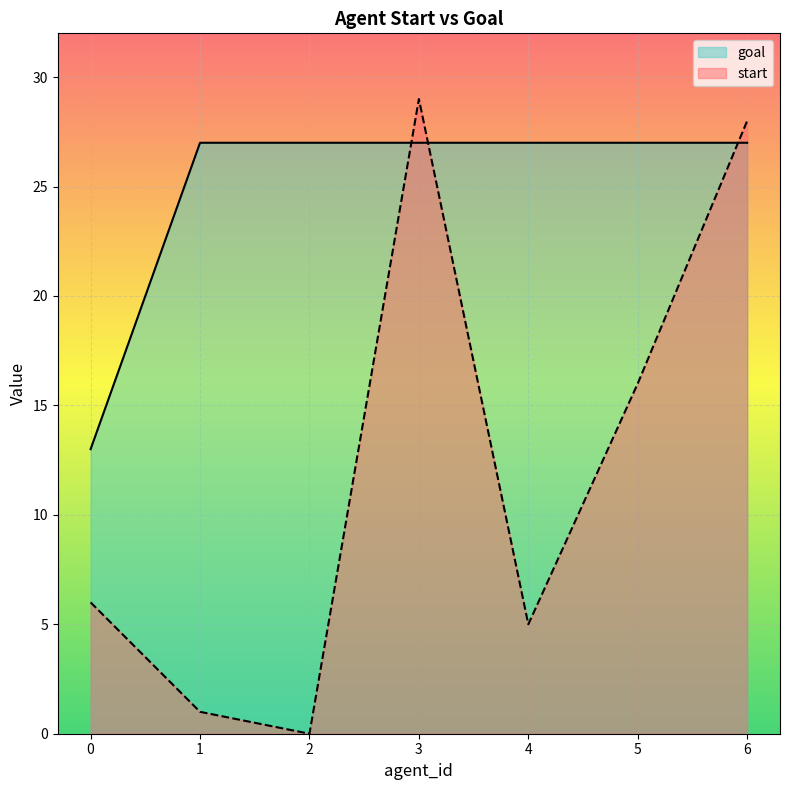

Where is the first local maximum for start?

3